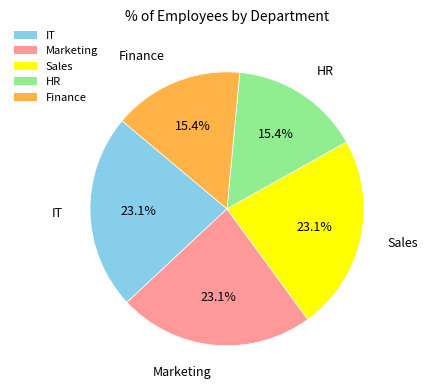

To the nearest percent, what is the difference between the largest and smallest slice percentages?

8%